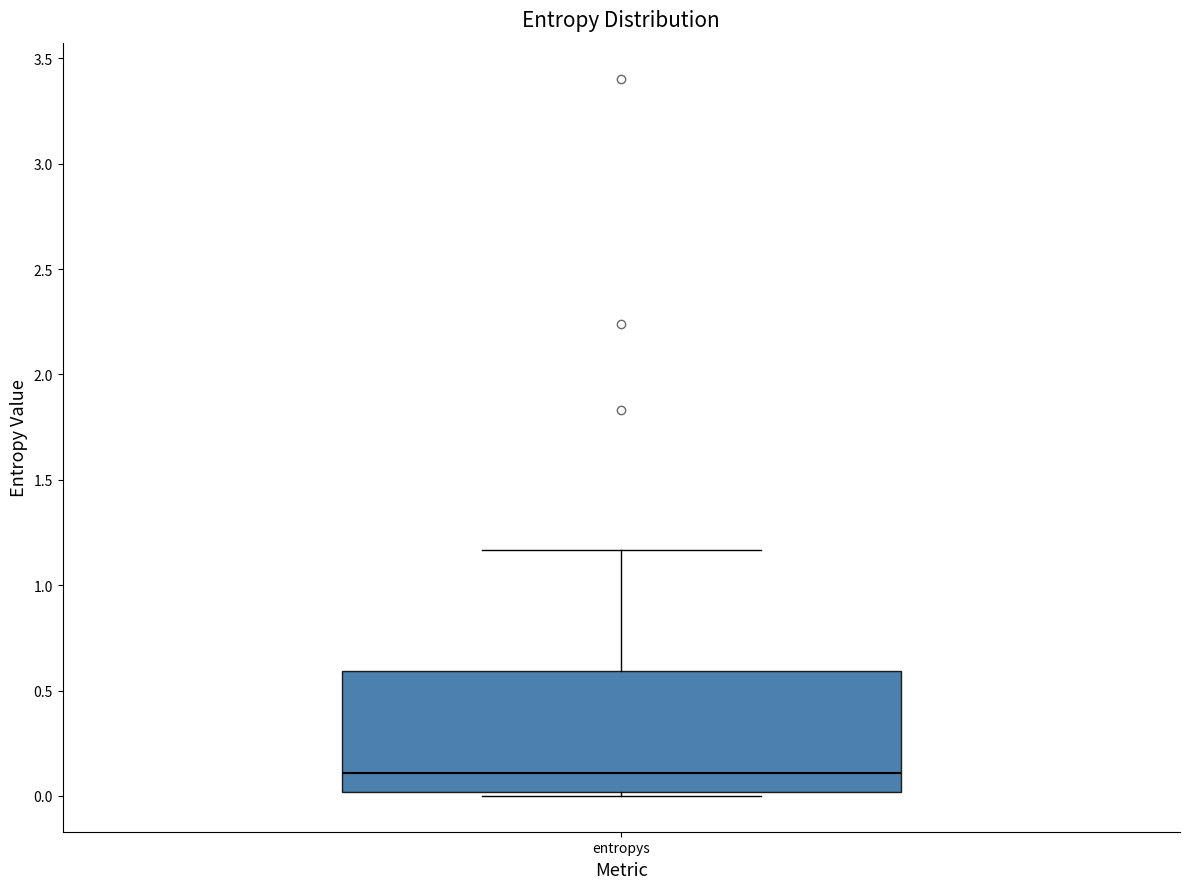

Where does the median line of the box for entropys sit on the y-axis? The values are not printed on the chart, so give them approximately, as read against the axis.

0.10